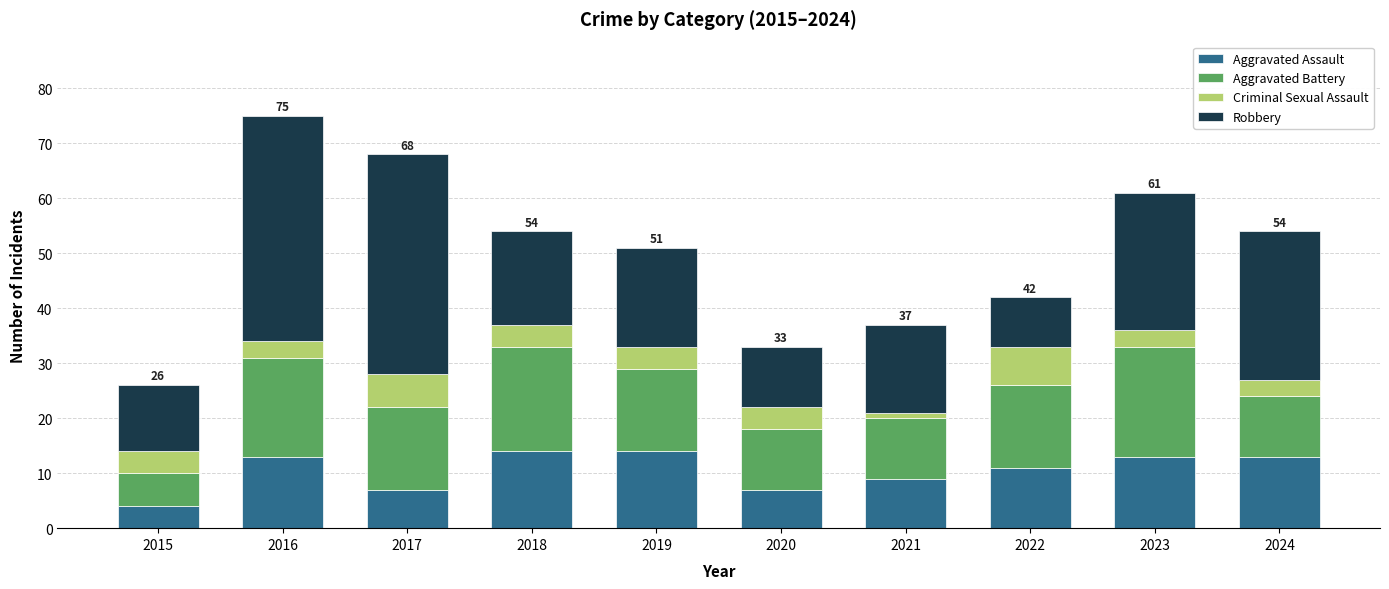

Is it true that Aggravated Assault equals 13 at 2016?

True